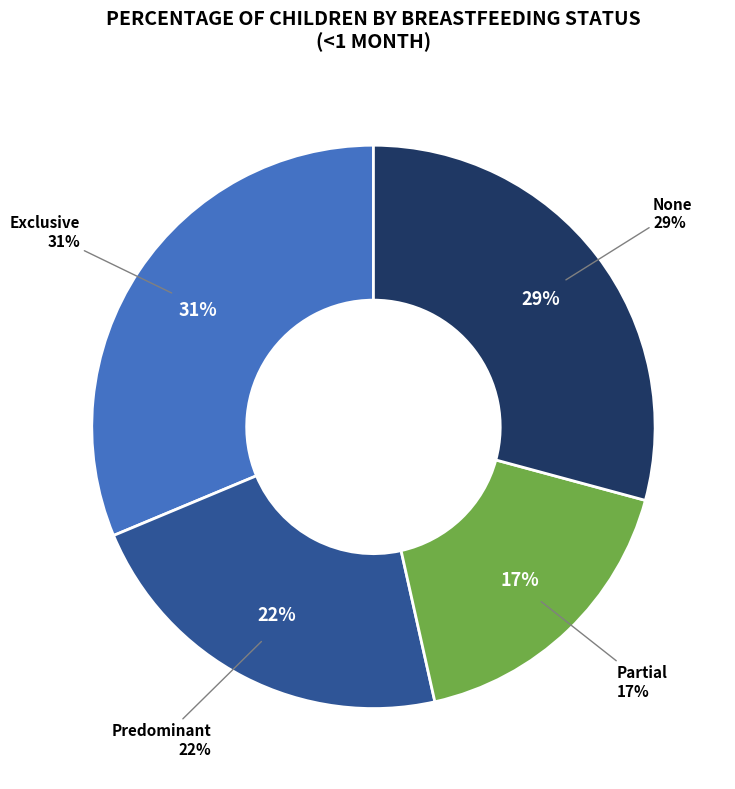

Is Exclusive the majority of the pie?

No